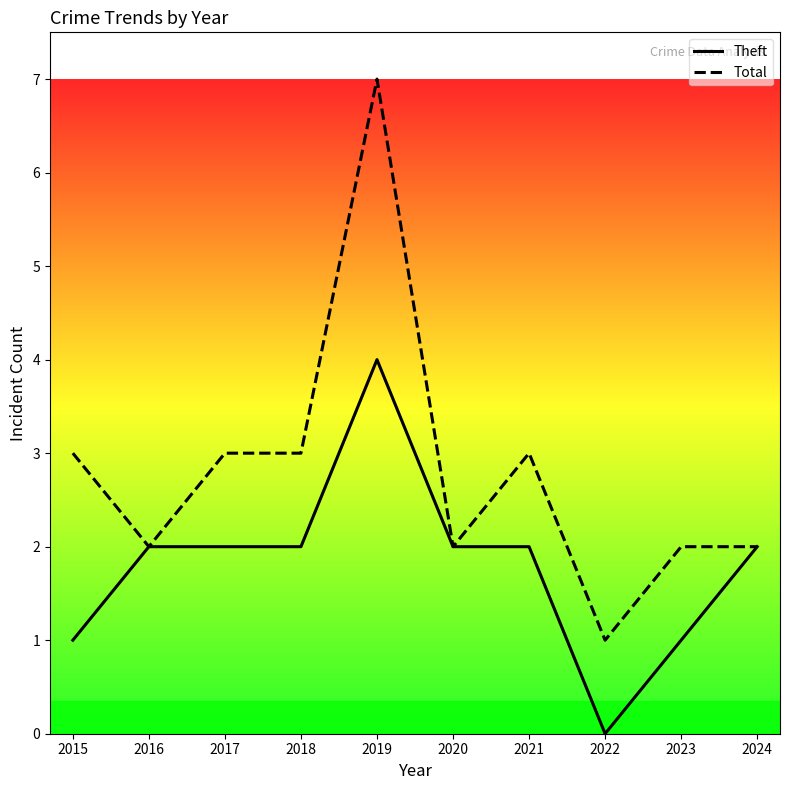

What is the maximum value for Theft?

4